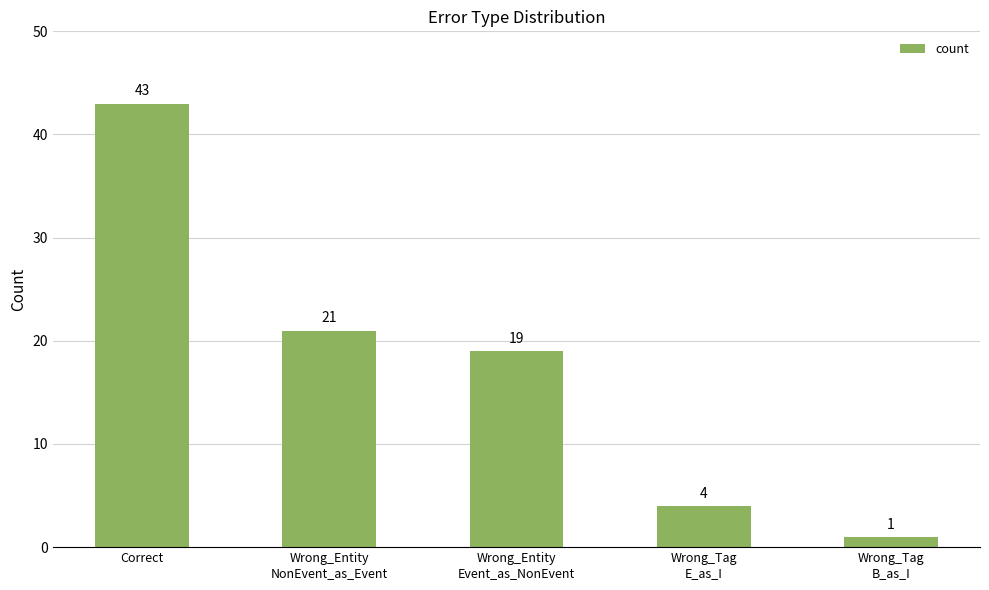

What is the minimum value shown in the chart?

1